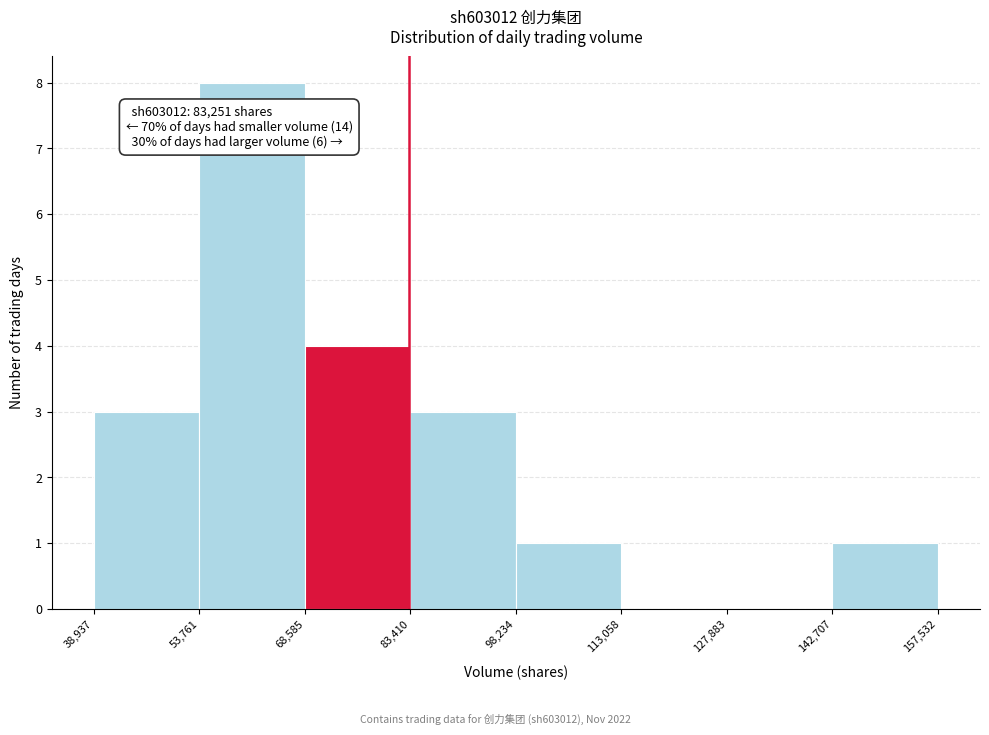

Over which range of the x-axis is the bar tallest?

53,761 to 68,585